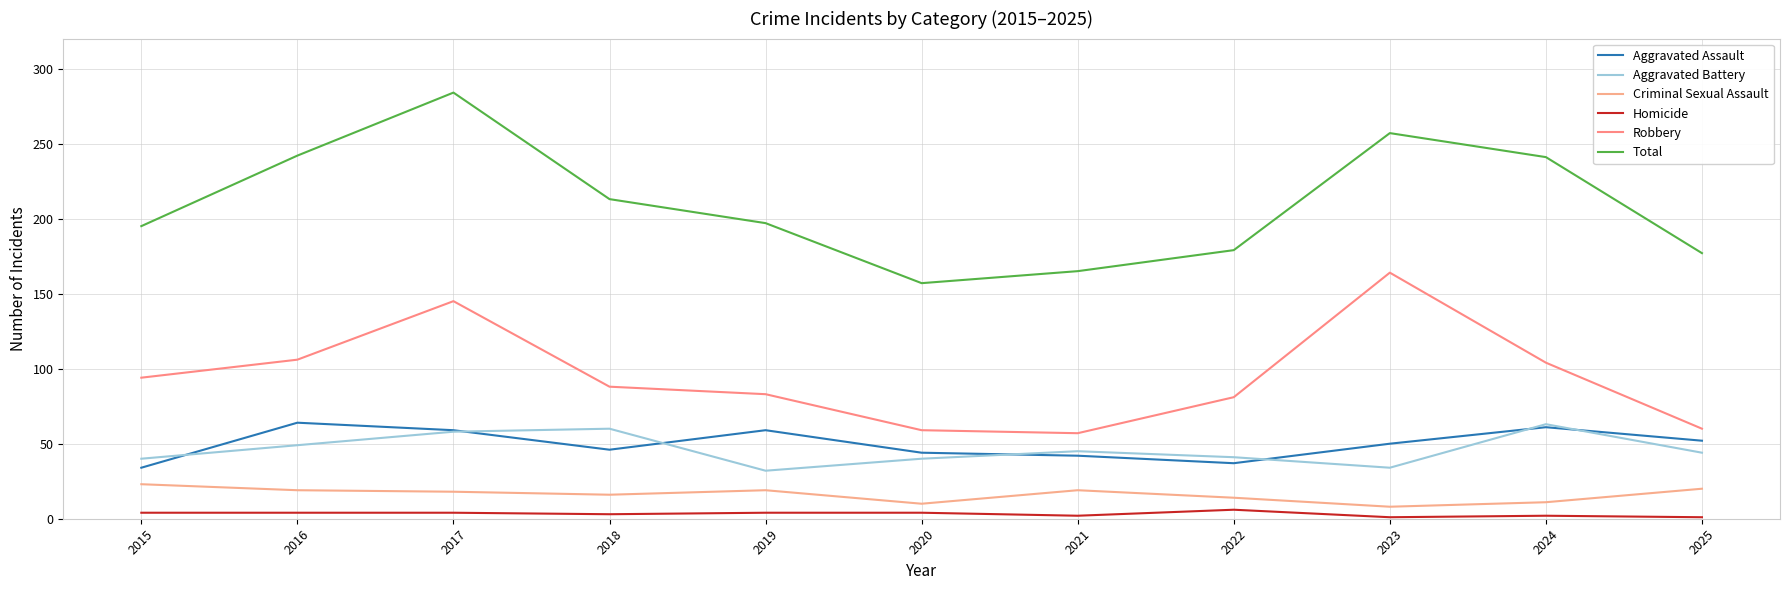

Reading right to left, list all the values displayed in this chart.

Aggravated Assault: 52	61	50	37	42	44	59	46	59	64	34
Aggravated Battery: 44	63	34	41	45	40	32	60	58	49	40
Criminal Sexual Assault: 20	11	8	14	19	10	19	16	18	19	23
Homicide: 1	2	1	6	2	4	4	3	4	4	4
Robbery: 60	104	164	81	57	59	83	88	145	106	94
Total: 177	241	257	179	165	157	197	213	284	242	195